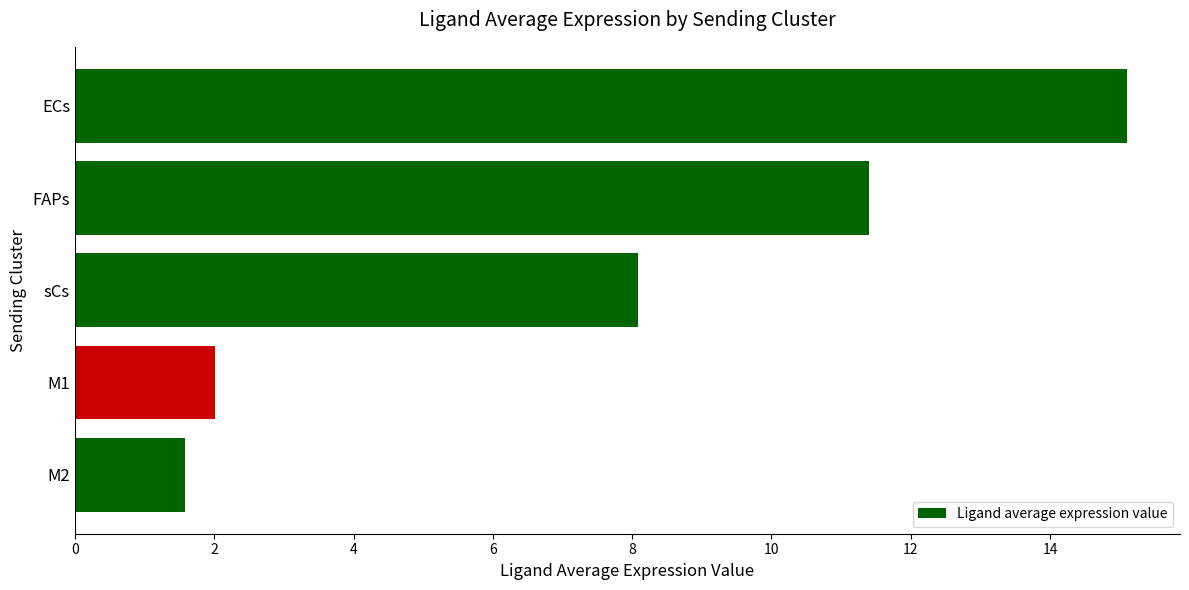

Reading top to bottom, transcribe all the data shown in this chart.

ECs=15.1	FAPs=11.4	sCs=8.1	M1=2.0	M2=1.6